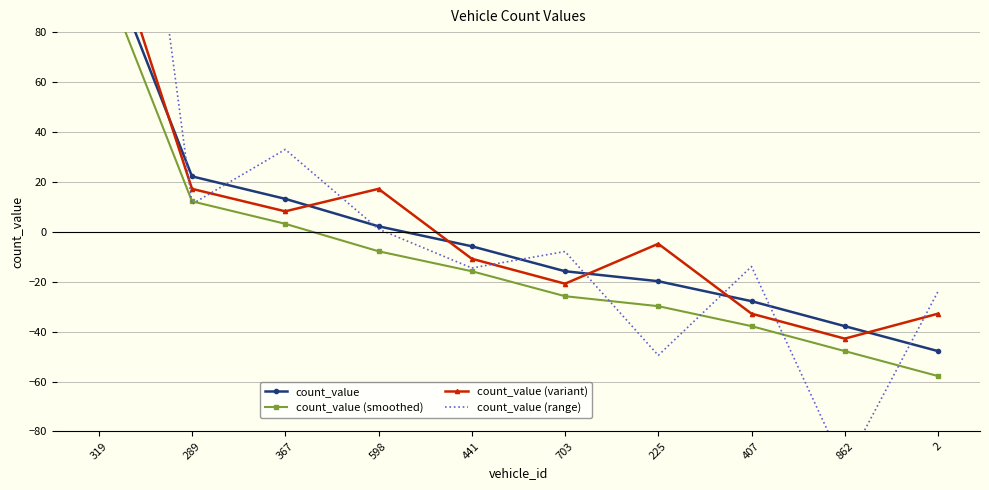

What is the difference between the second highest and minimum values in the count_value (smoothed) series?

70.0